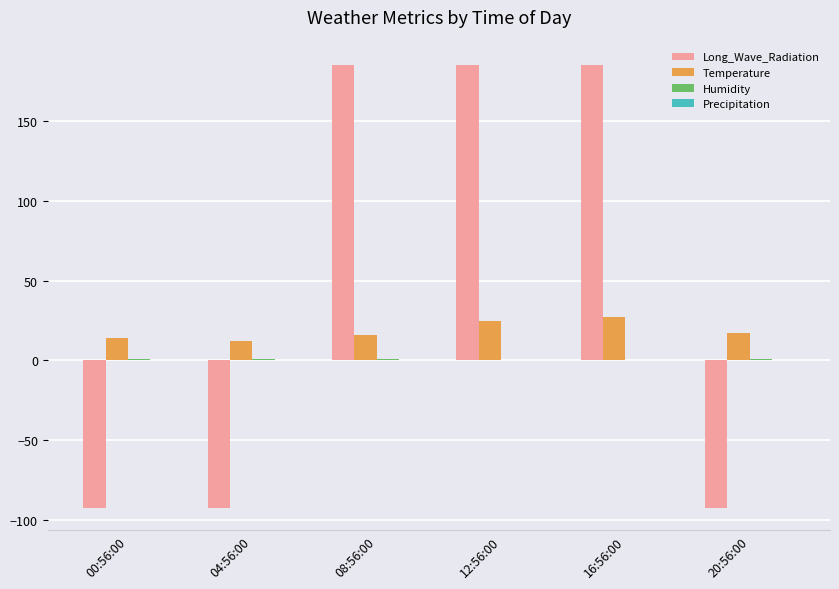

What is the sum of all Temperature values?

111.0